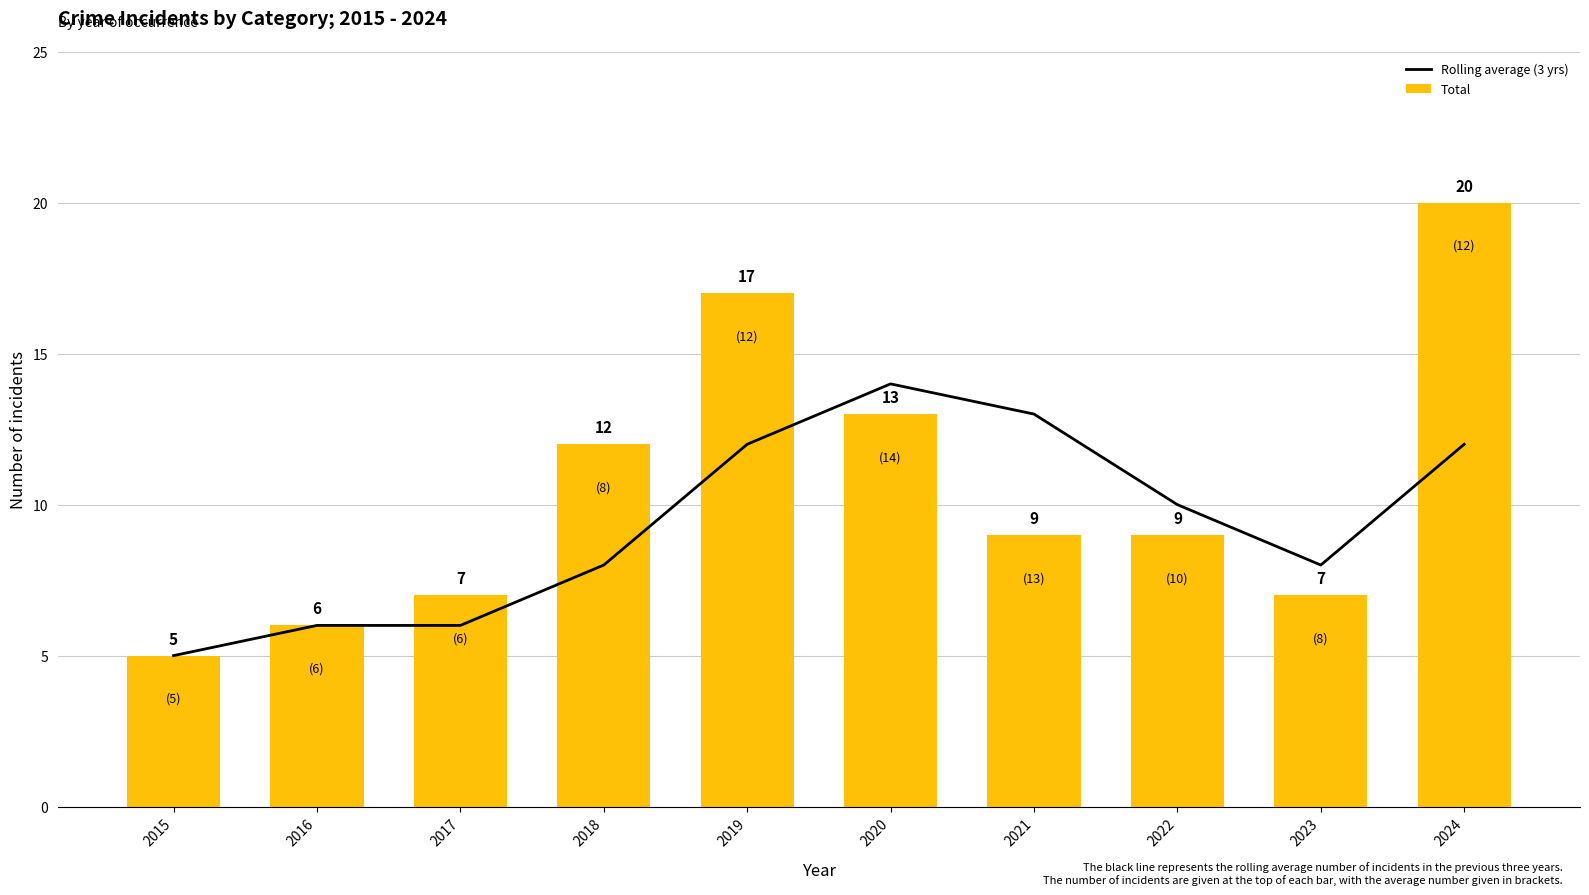

What is the sum of the Total values at 2020 and 2021?

22